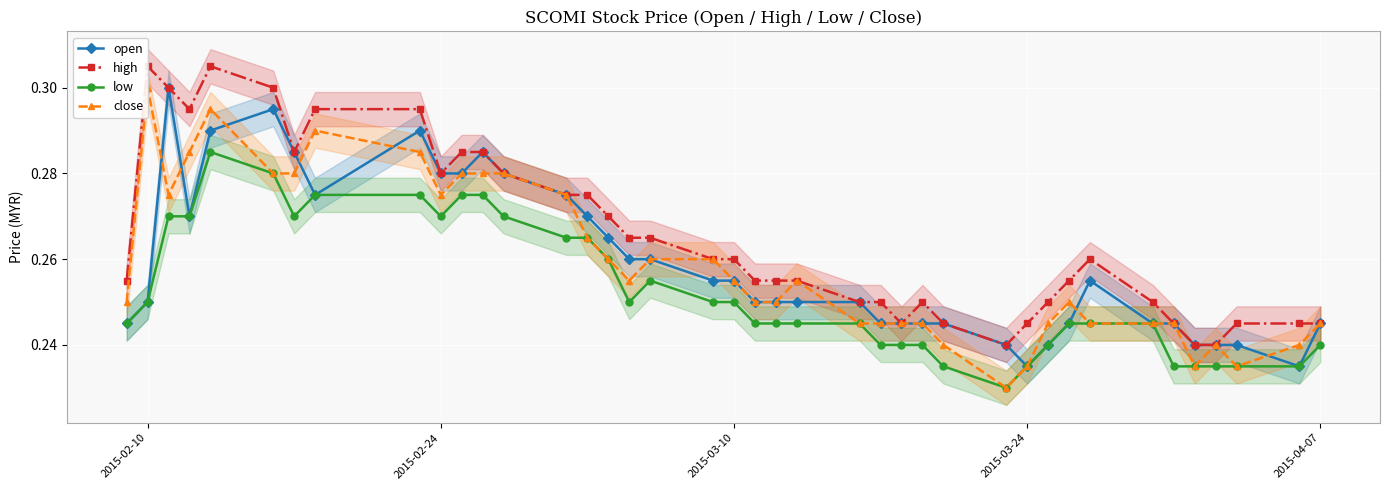

Count the open values in the range 0 to 1.

40